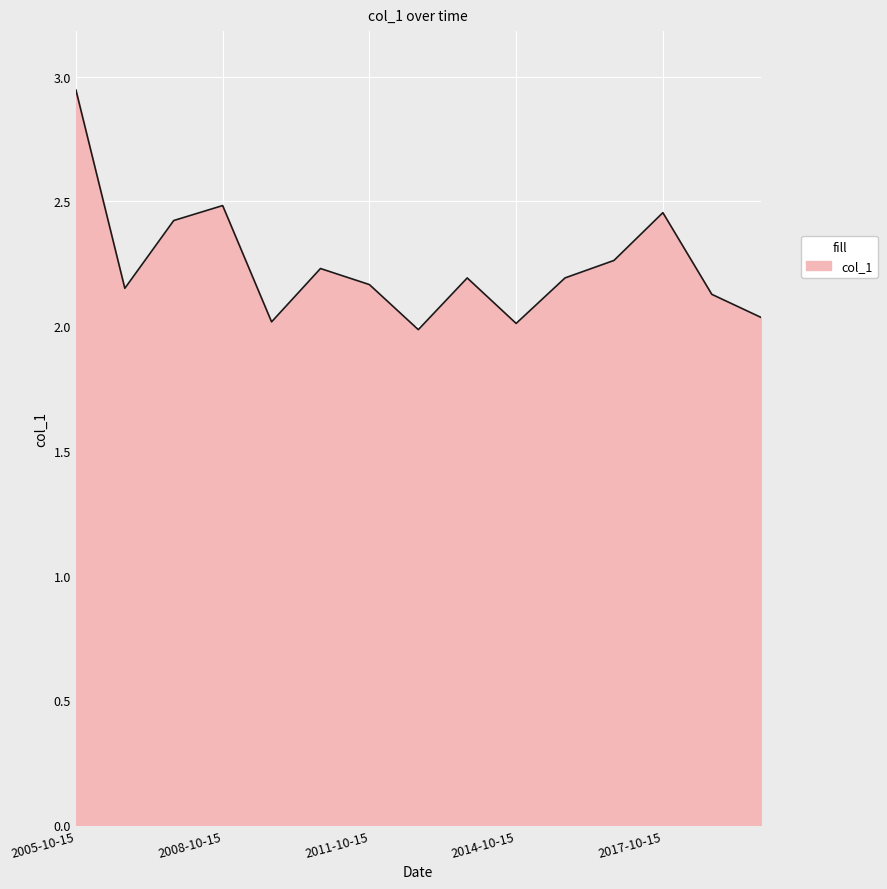

What is the difference between the maximum and minimum values?

1.0